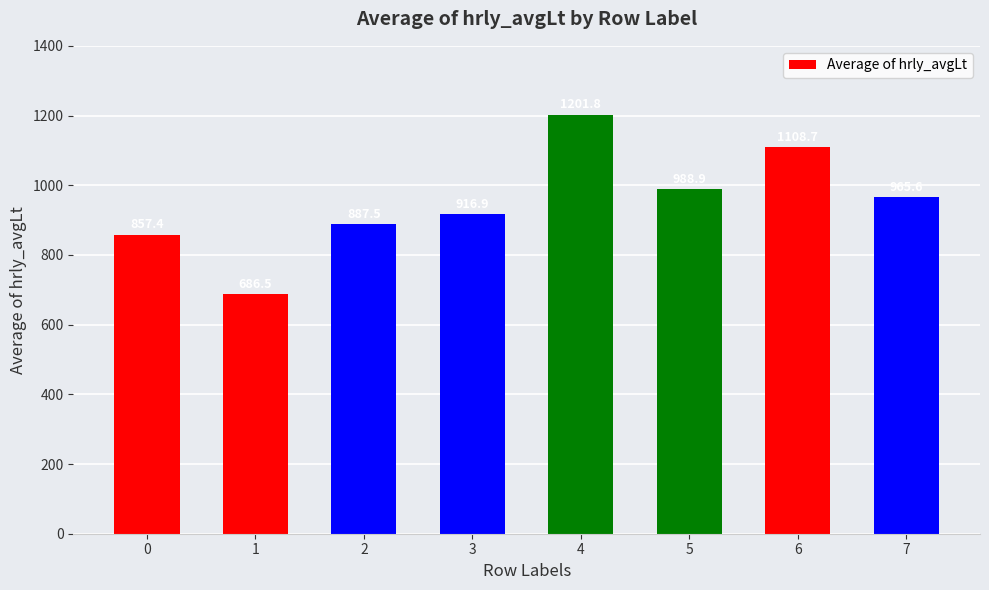

Rank the categories by value from lowest to highest.

1, 0, 2, 3, 7, 5, 6, 4